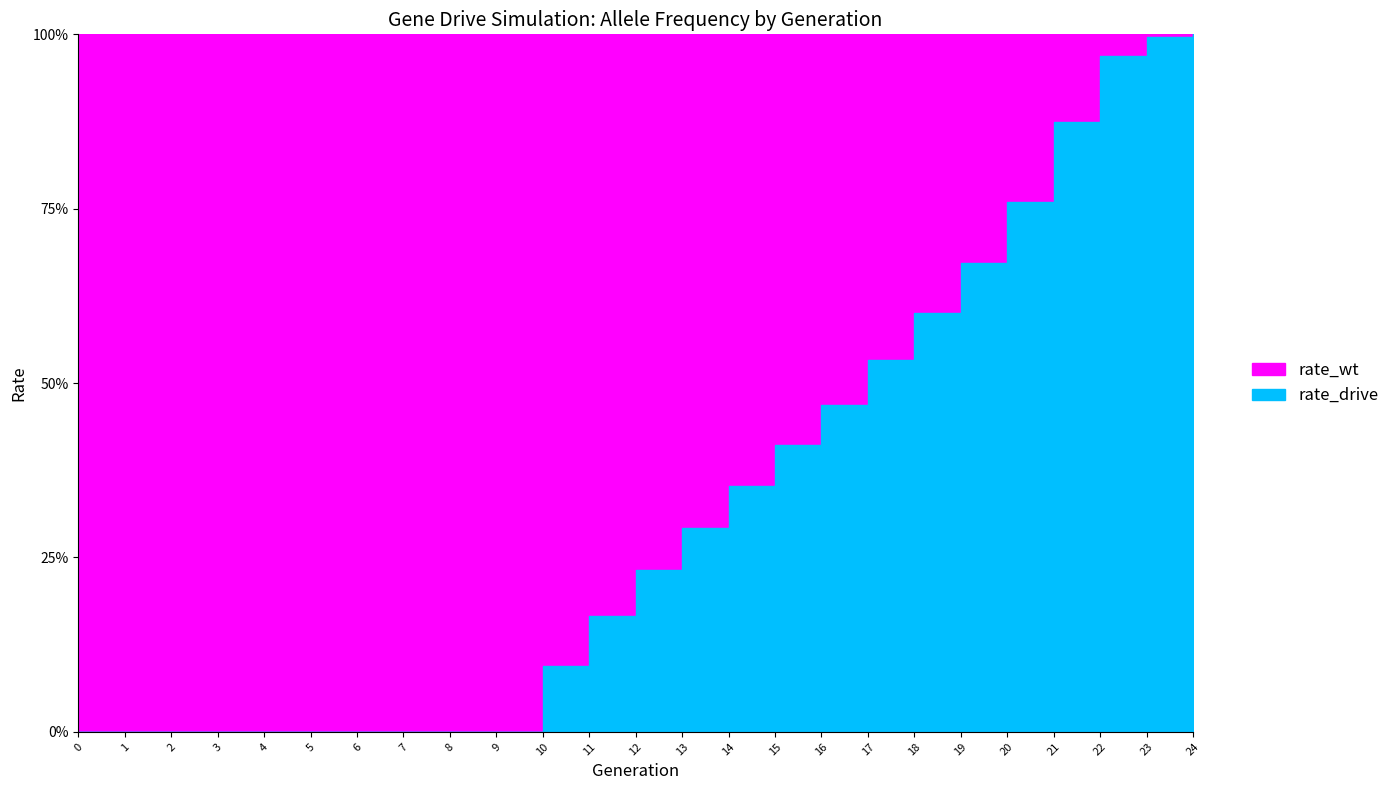

True or false: rate_drive has more than 2 points higher than both neighbors.

False